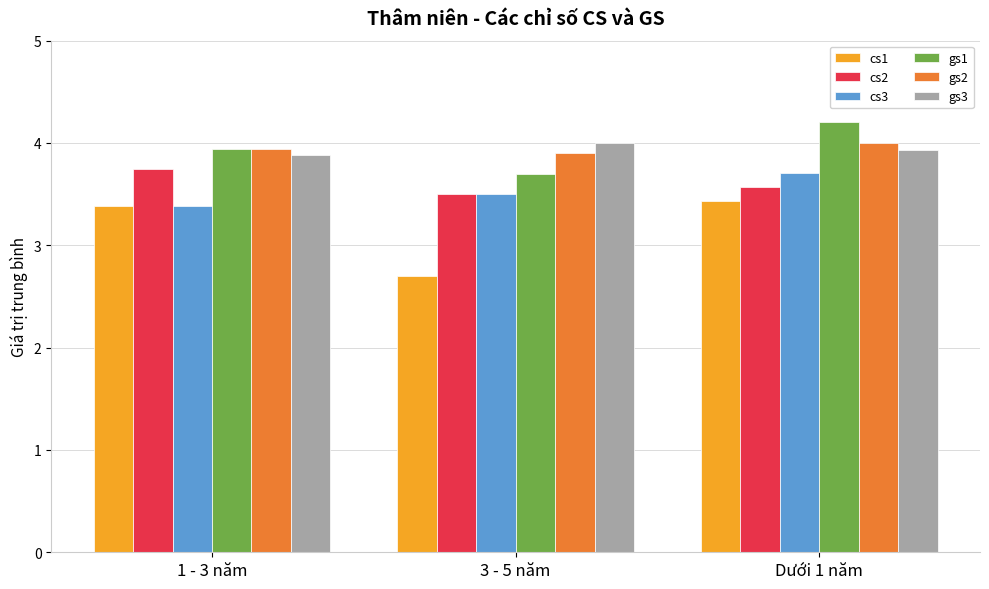

How many bars are there in total?

18